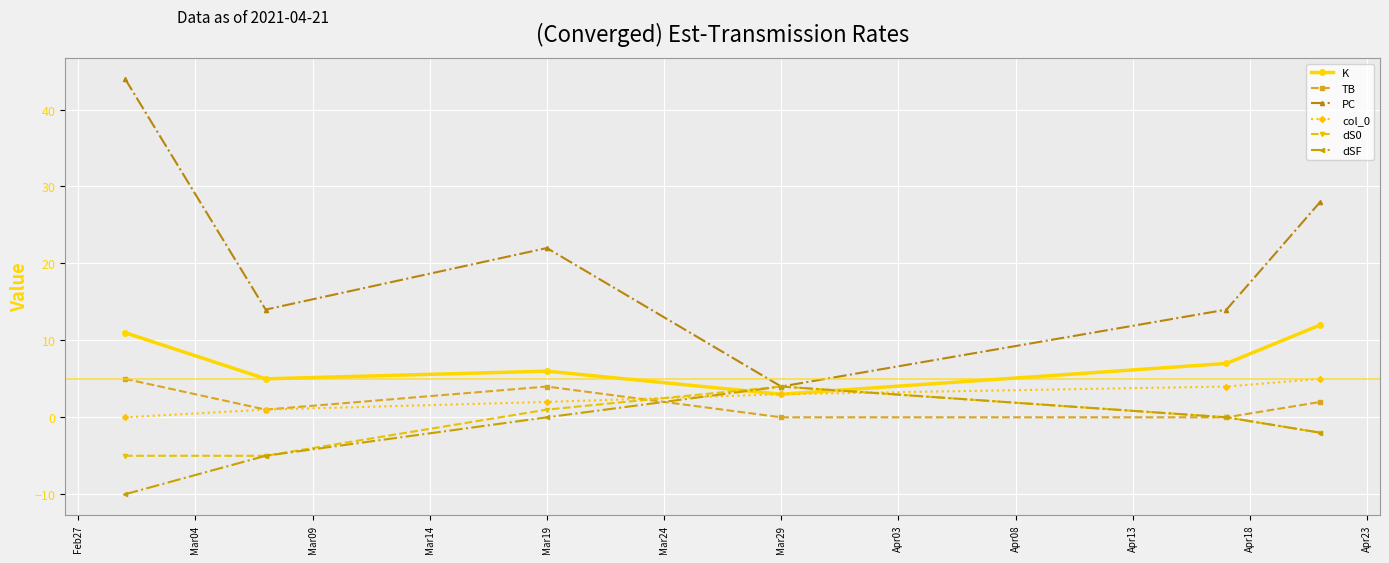

True or false: PC and TB intersect in this chart.

False